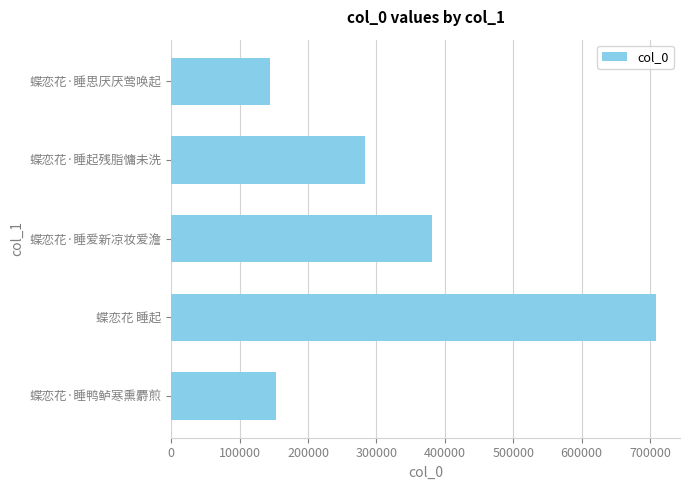

The chart shows a value of 152655 at 蝶恋花·睡鸭鲈寒熏麝煎. True or false?

True